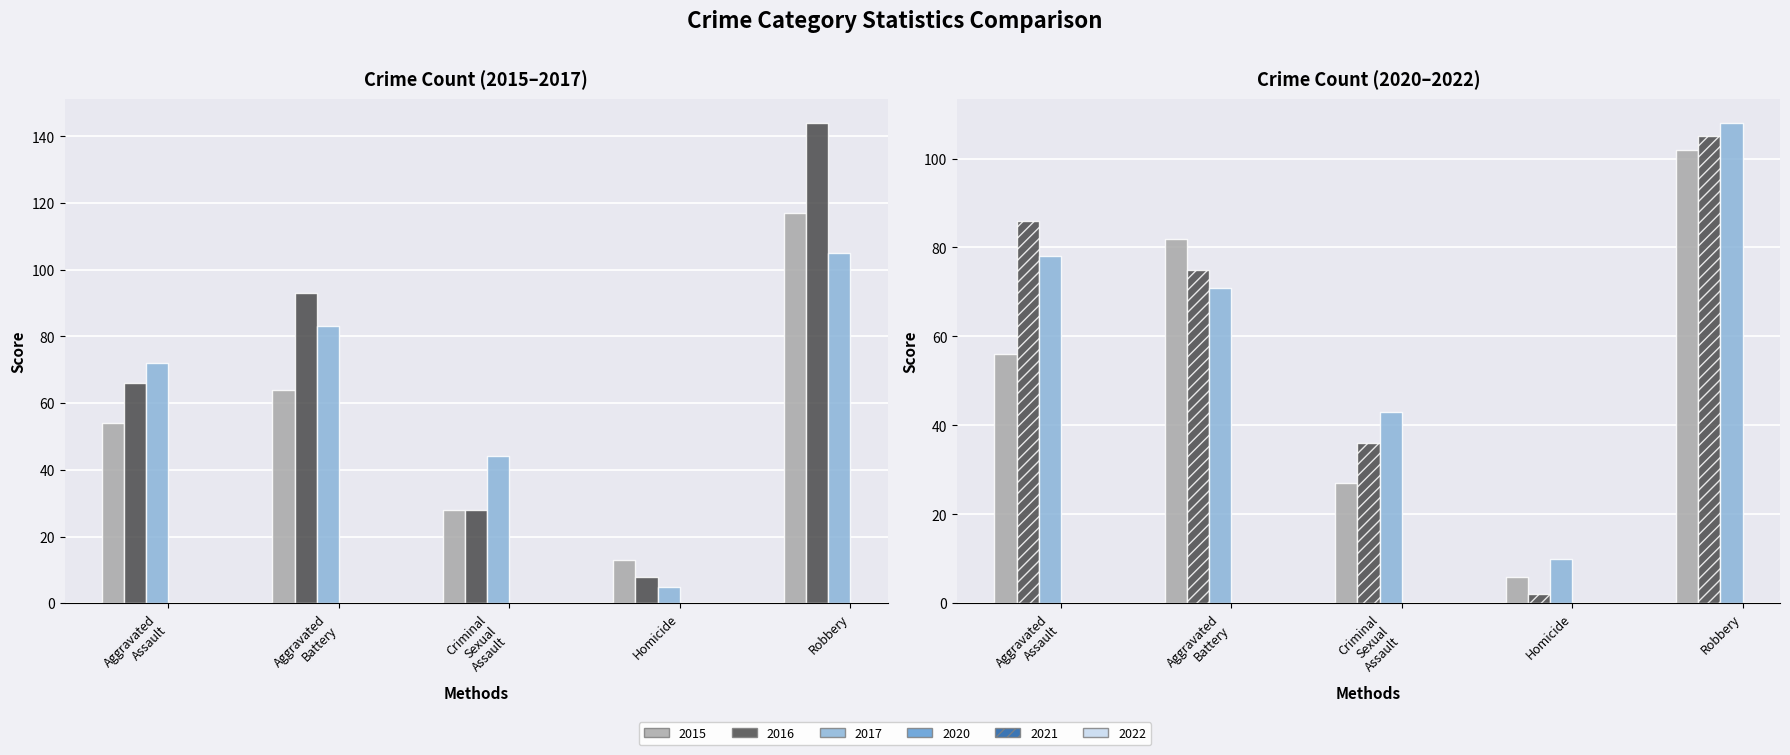

Which category has the highest value in the 2015 series?

Robbery